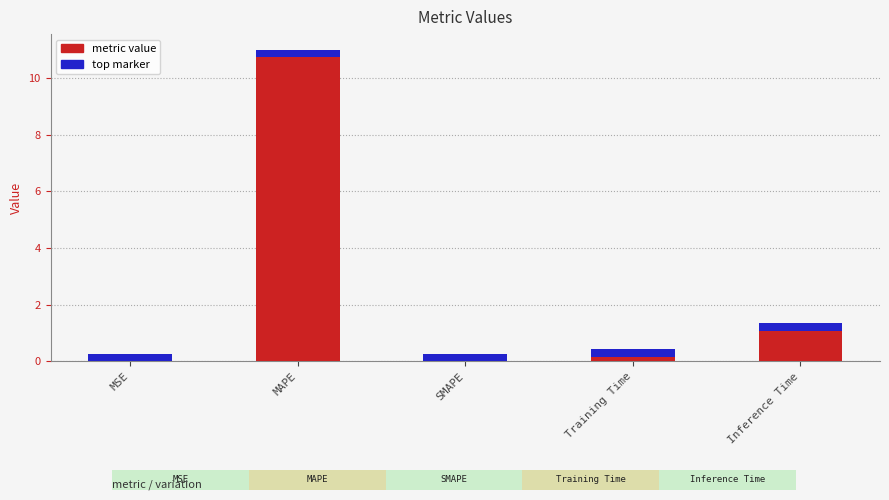

What is the greatest value displayed?

10.7